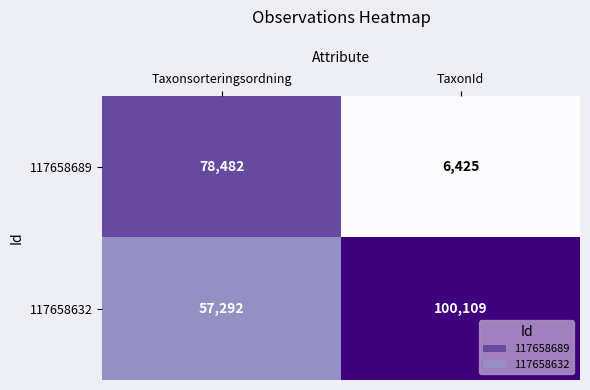

What is the maximum value shown in the chart?

100109